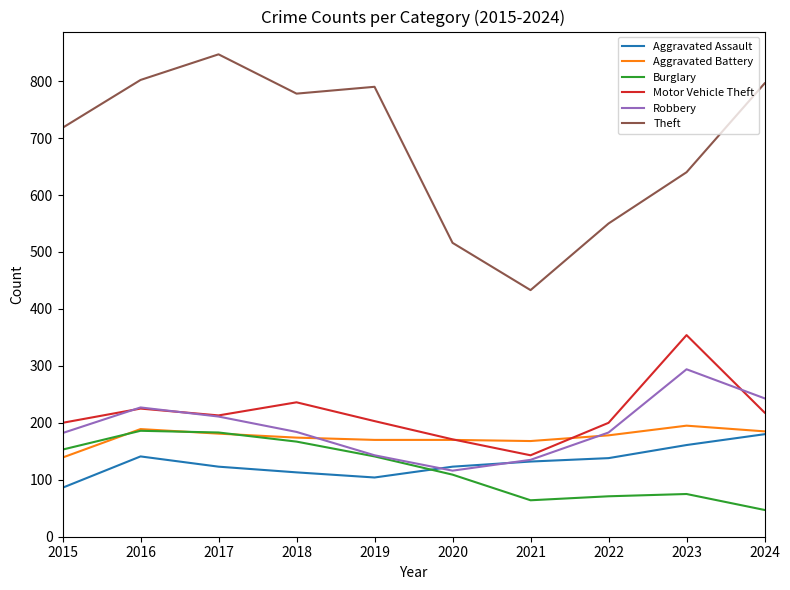

True or false: Robbery has a value of 116 at 2020.

True